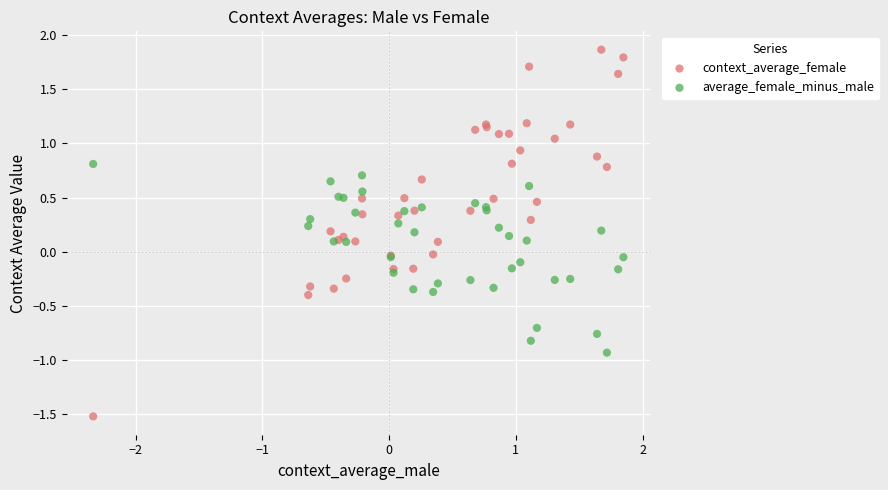

Which series reaches the minimum Y coordinate?

context_average_female